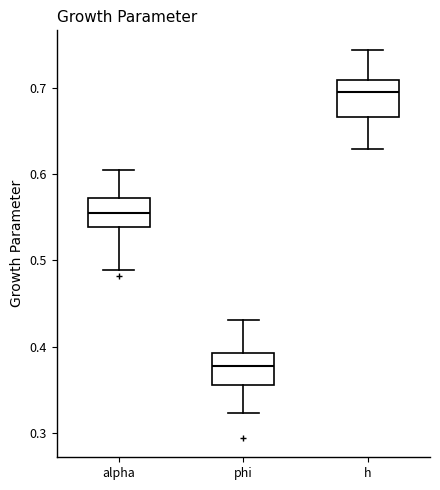

Reading left to right, read every box against the y-axis: the position of its median line, the range the box covers, and the ends of its whiskers. The values are not printed on the chart, so give them approximately, as read against the axis.

alpha: median 0.55, box 0.54 to 0.57, whiskers 0.49 to 0.60
phi: median 0.38, box 0.36 to 0.39, whiskers 0.32 to 0.43
h: median 0.70, box 0.67 to 0.71, whiskers 0.63 to 0.74